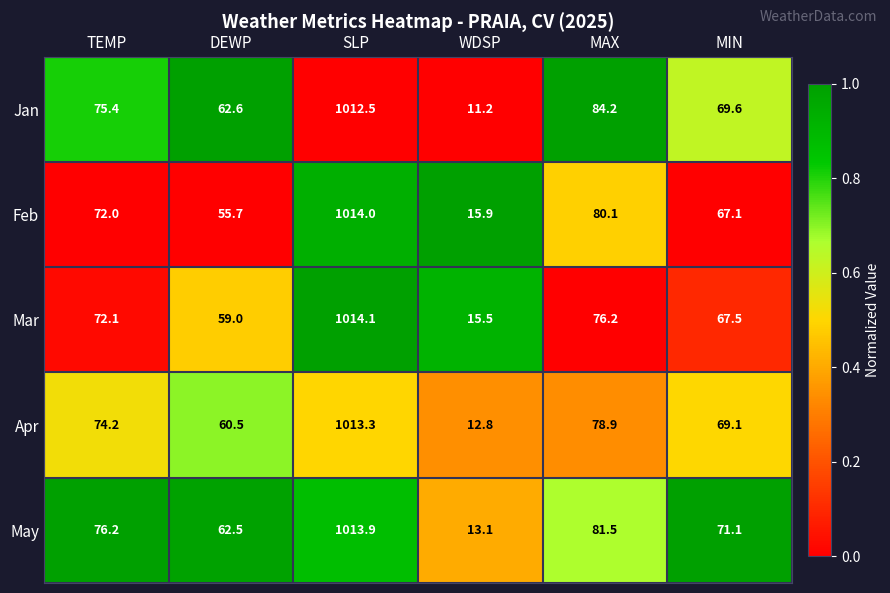

List the series in order of their peak value, lowest first.

Jan, Apr, May, Feb, Mar